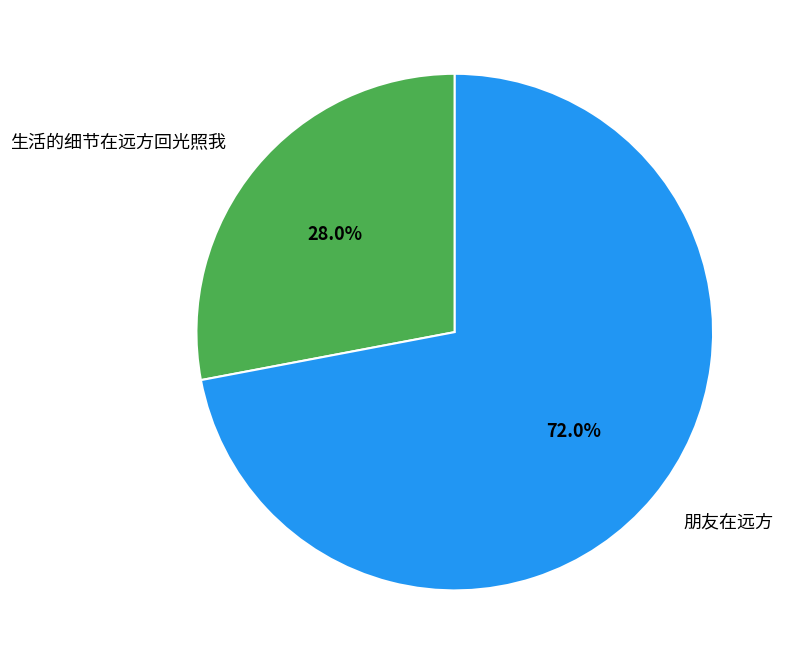

What is the largest slice in the pie chart?

朋友在远方